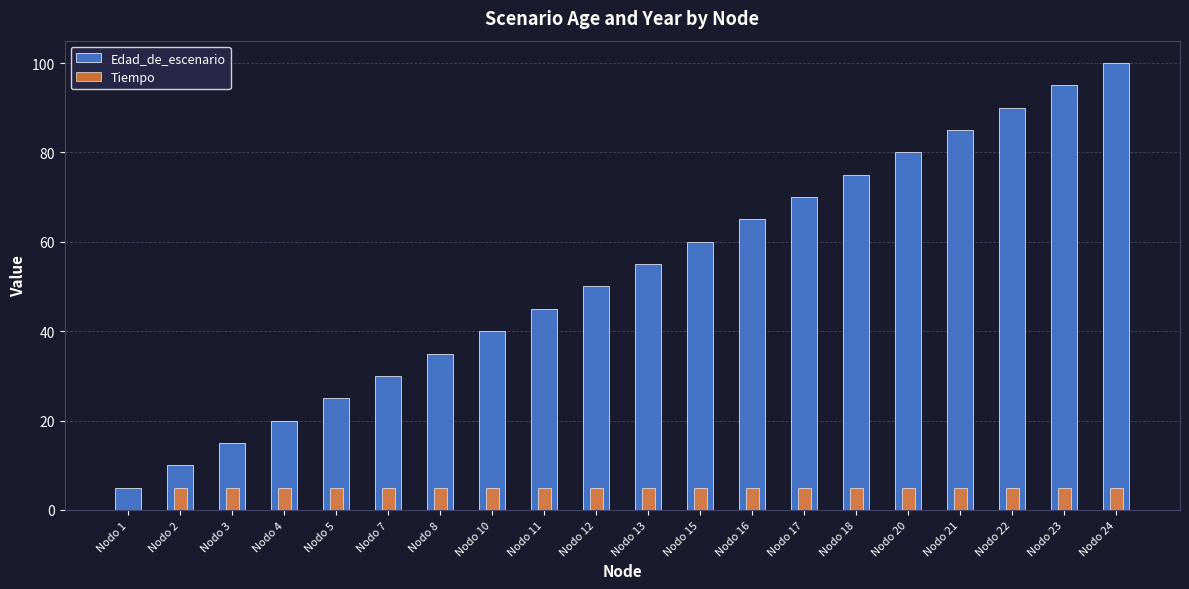

The Edad_de_escenario series shows 41 at Nodo 5. True or false?

False